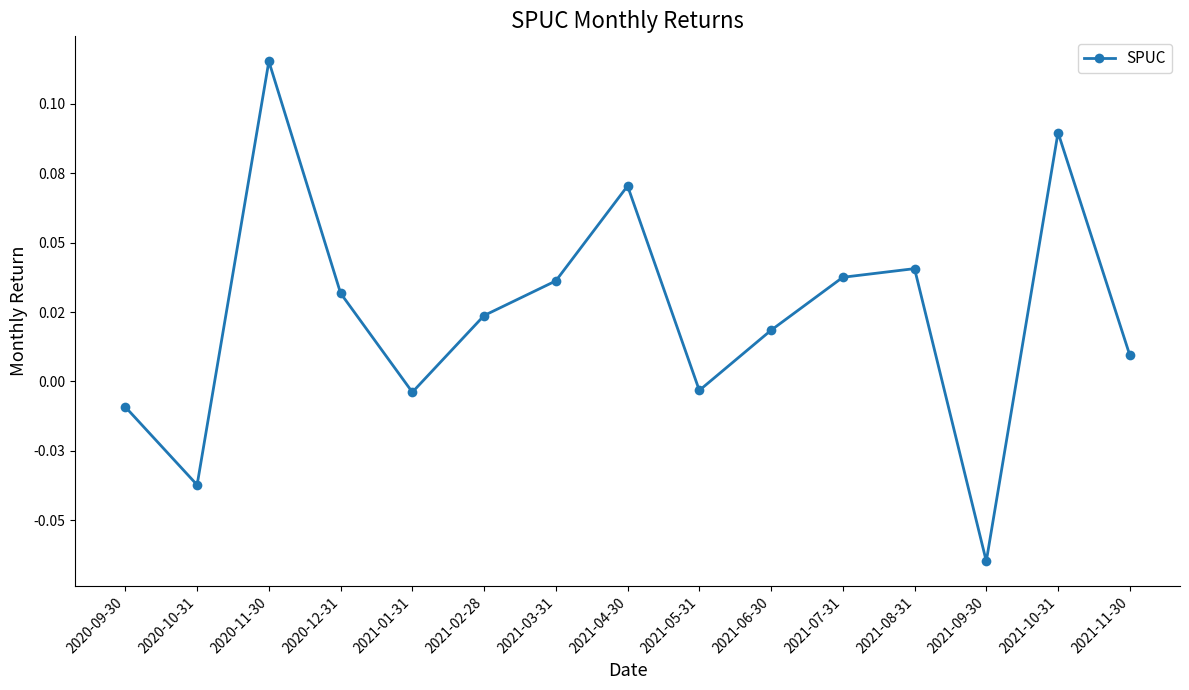

Does the chart have visible grid lines?

No